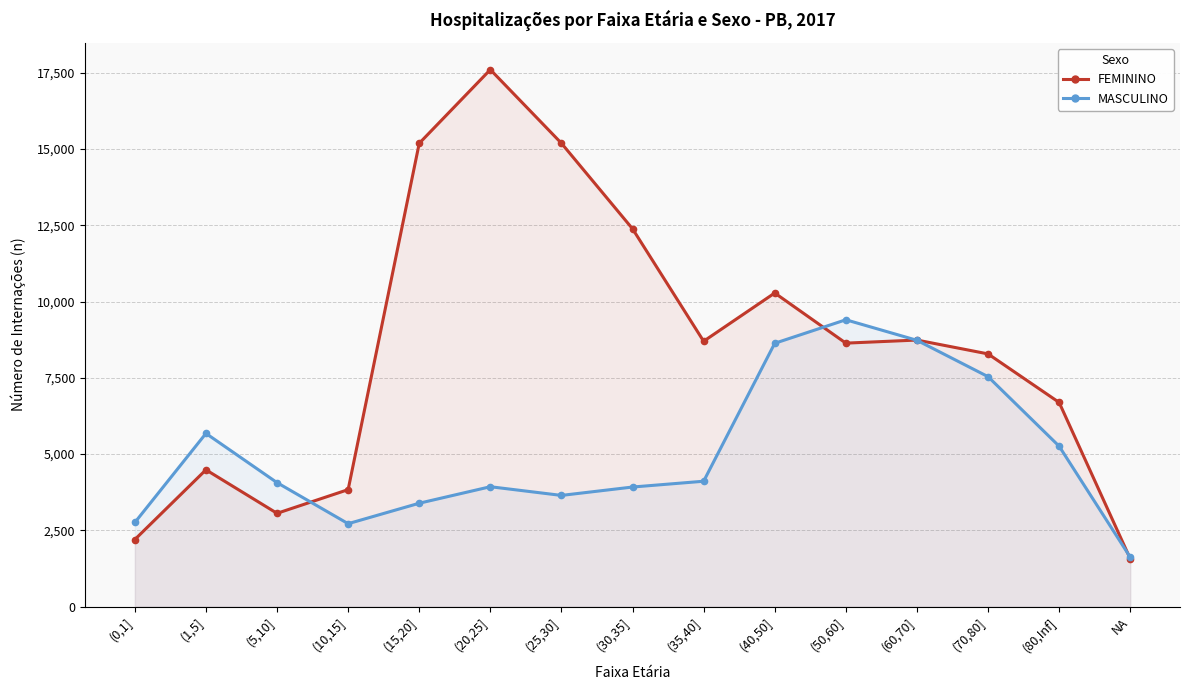

At which category is the sum across all series the highest?

(20,25]